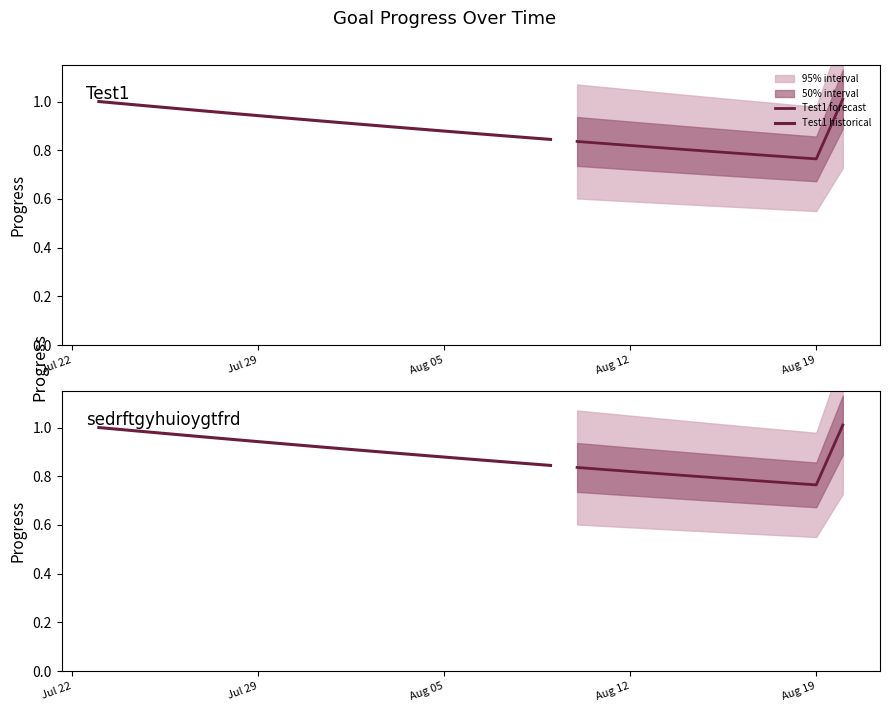

Does the chart have visible grid lines?

No